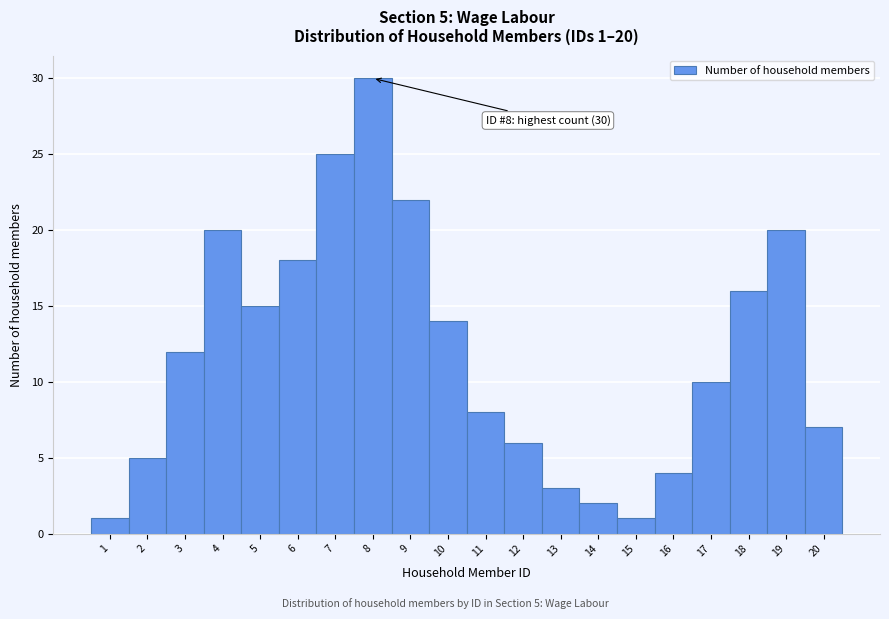

Over which range of the x-axis is the bar tallest?

7.5 to 8.5